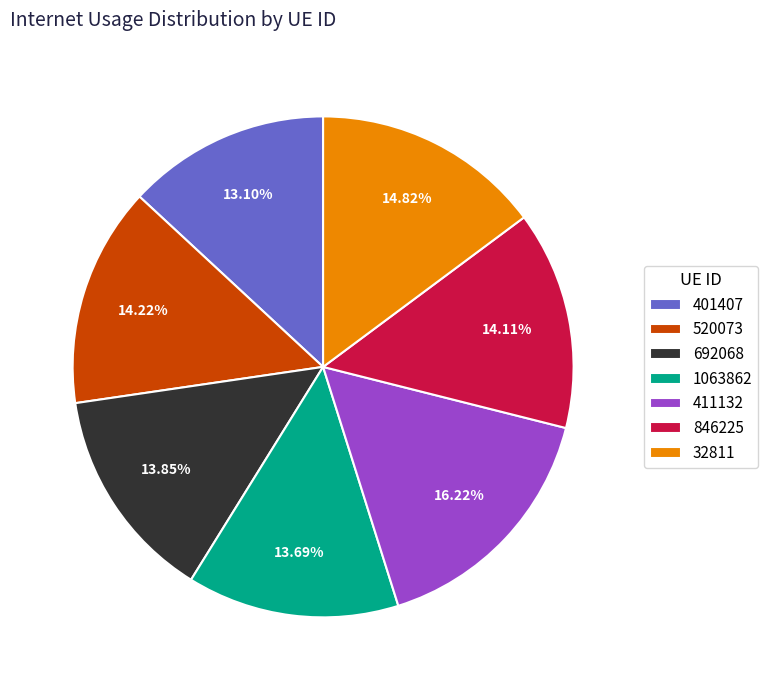

How many segments does this pie chart have?

7